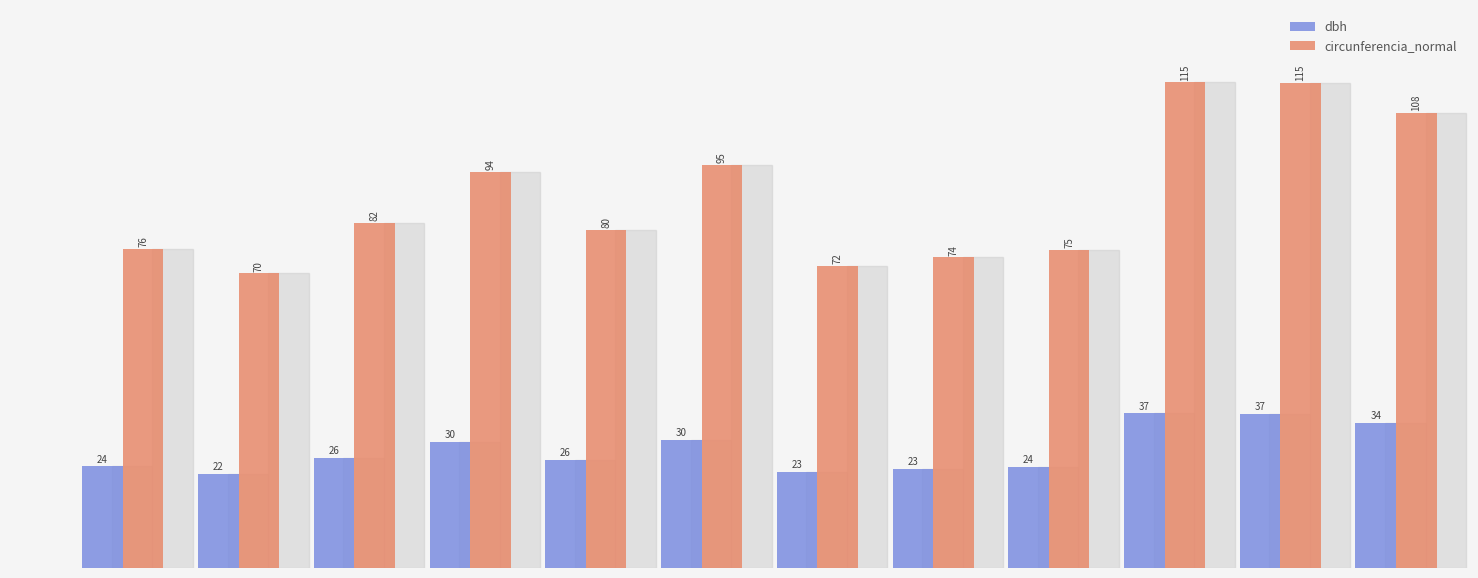

How many bars are there in total?

24